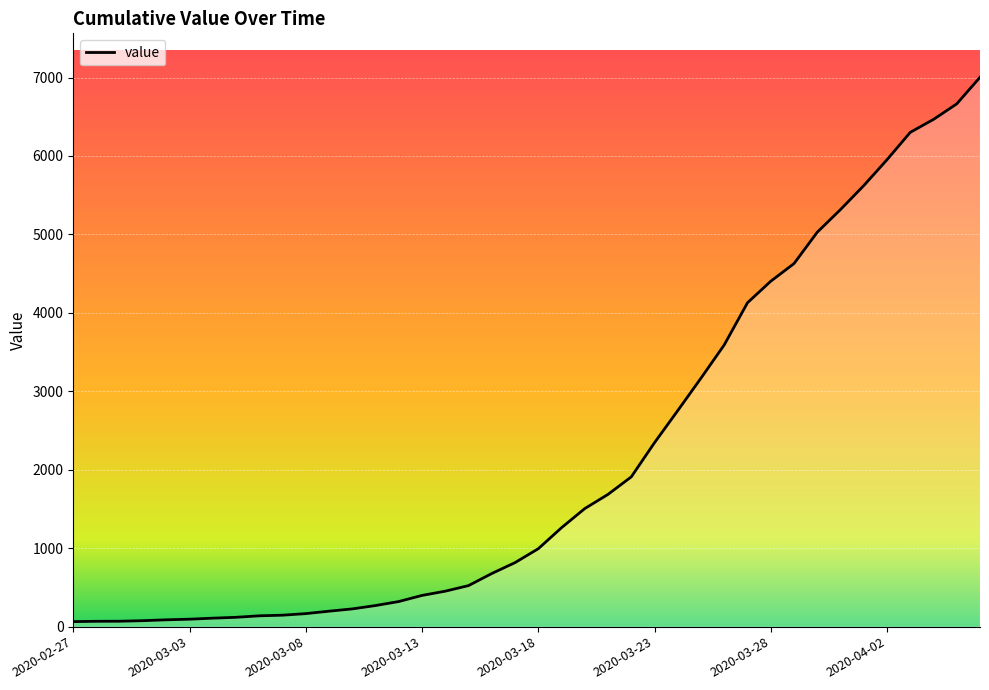

What is the maximum value shown in the chart?

7003